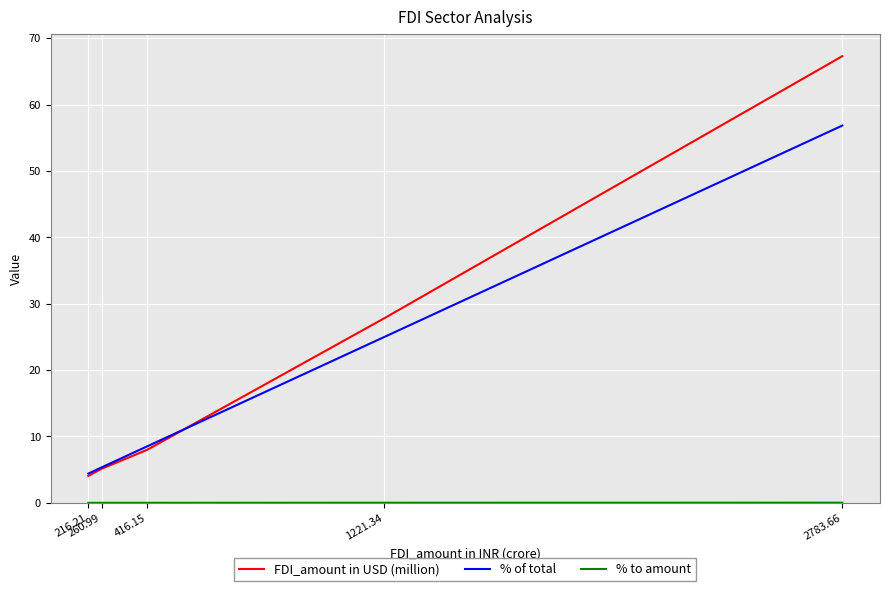

Which series has the widest spread of values?

FDI_amount in USD (million)